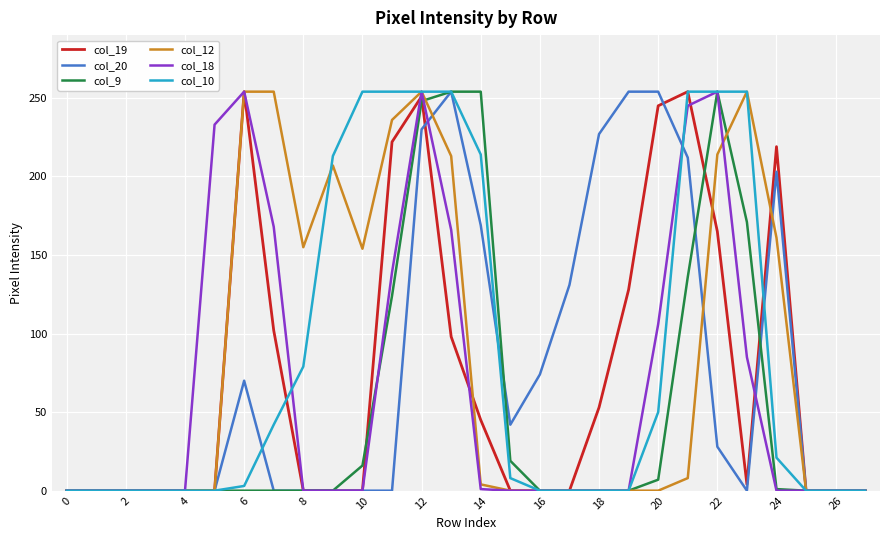

What is the average value of the col_12 series?

85